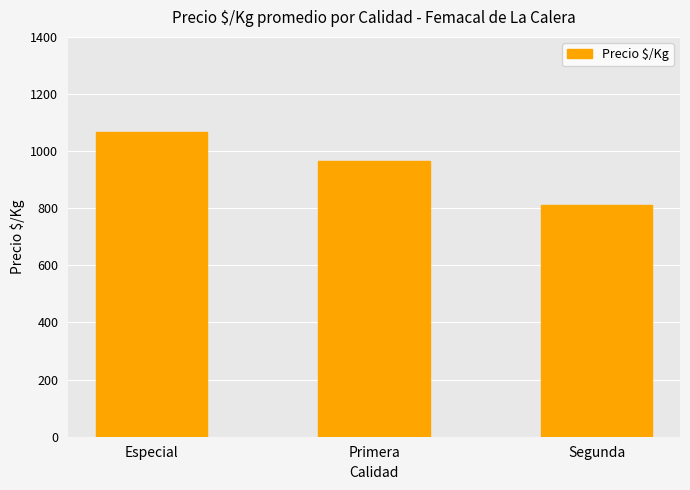

What is the difference between the values at Segunda and Especial?

254.2